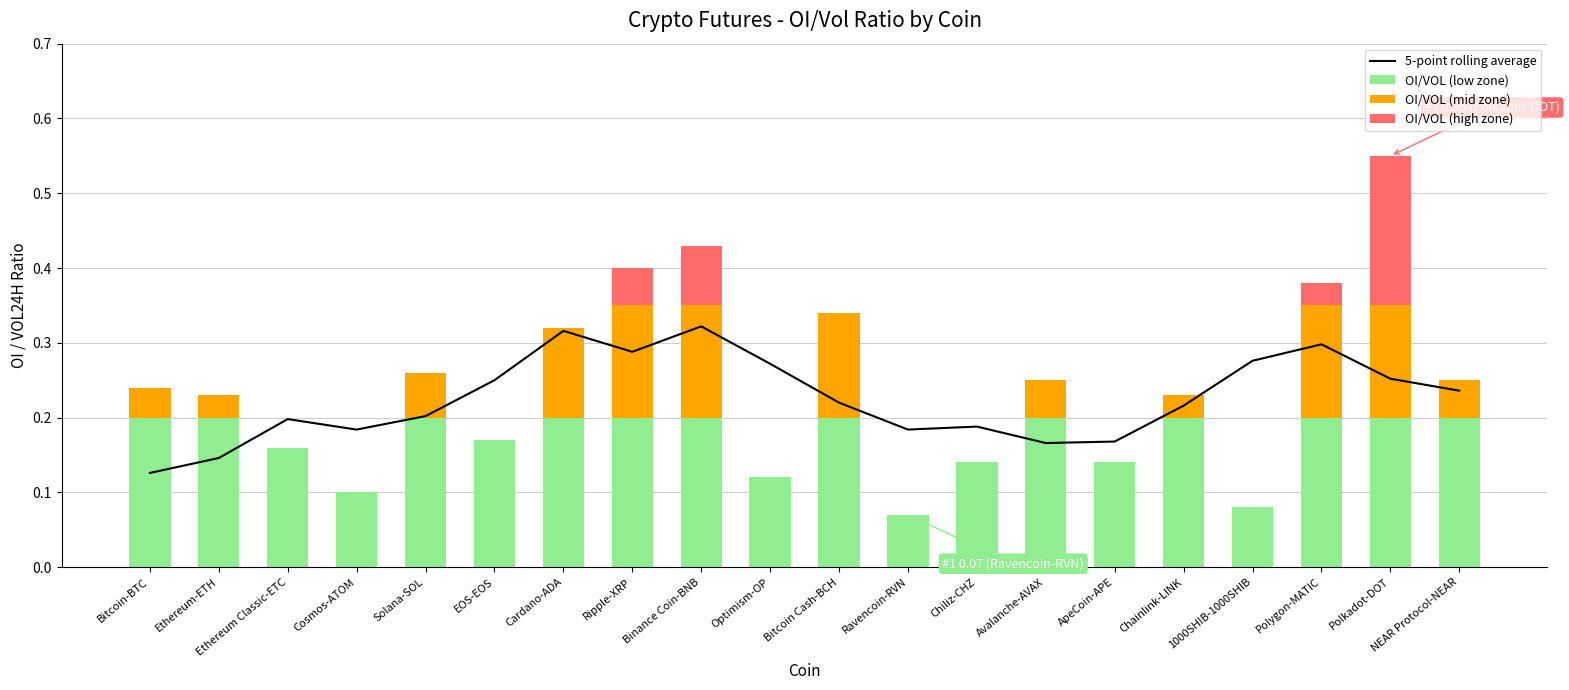

Reading right to left, transcribe all the data shown in this chart.

5-point rolling average: NEAR Protocol-NEAR=0.2	Polkadot-DOT=0.3	Polygon-MATIC=0.3	1000SHIB-1000SHIB=0.3	Chainlink-LINK=0.2	ApeCoin-APE=0.2	Avalanche-AVAX=0.2	Chiliz-CHZ=0.2	Ravencoin-RVN=0.2	Bitcoin Cash-BCH=0.2	Optimism-OP=0.3	Binance Coin-BNB=0.3	Ripple-XRP=0.3	Cardano-ADA=0.3	EOS-EOS=0.2	Solana-SOL=0.2	Cosmos-ATOM=0.2	Ethereum Classic-ETC=0.2	Ethereum-ETH=0.1	Bitcoin-BTC=0.1
OI/VOL (low zone): NEAR Protocol-NEAR=0.2	Polkadot-DOT=0.2	Polygon-MATIC=0.2	1000SHIB-1000SHIB=0.1	Chainlink-LINK=0.2	ApeCoin-APE=0.1	Avalanche-AVAX=0.2	Chiliz-CHZ=0.1	Ravencoin-RVN=0.1	Bitcoin Cash-BCH=0.2	Optimism-OP=0.1	Binance Coin-BNB=0.2	Ripple-XRP=0.2	Cardano-ADA=0.2	EOS-EOS=0.2	Solana-SOL=0.2	Cosmos-ATOM=0.1	Ethereum Classic-ETC=0.2	Ethereum-ETH=0.2	Bitcoin-BTC=0.2
OI/VOL (mid zone): NEAR Protocol-NEAR=0.0	Polkadot-DOT=0.1	Polygon-MATIC=0.1	1000SHIB-1000SHIB=0.0	Chainlink-LINK=0.0	ApeCoin-APE=0.0	Avalanche-AVAX=0.0	Chiliz-CHZ=0.0	Ravencoin-RVN=0.0	Bitcoin Cash-BCH=0.1	Optimism-OP=0.0	Binance Coin-BNB=0.1	Ripple-XRP=0.1	Cardano-ADA=0.1	EOS-EOS=0.0	Solana-SOL=0.1	Cosmos-ATOM=0.0	Ethereum Classic-ETC=0.0	Ethereum-ETH=0.0	Bitcoin-BTC=0.0
OI/VOL (high zone): NEAR Protocol-NEAR=0.0	Polkadot-DOT=0.2	Polygon-MATIC=0.0	1000SHIB-1000SHIB=0.0	Chainlink-LINK=0.0	ApeCoin-APE=0.0	Avalanche-AVAX=0.0	Chiliz-CHZ=0.0	Ravencoin-RVN=0.0	Bitcoin Cash-BCH=0.0	Optimism-OP=0.0	Binance Coin-BNB=0.1	Ripple-XRP=0.1	Cardano-ADA=0.0	EOS-EOS=0.0	Solana-SOL=0.0	Cosmos-ATOM=0.0	Ethereum Classic-ETC=0.0	Ethereum-ETH=0.0	Bitcoin-BTC=0.0